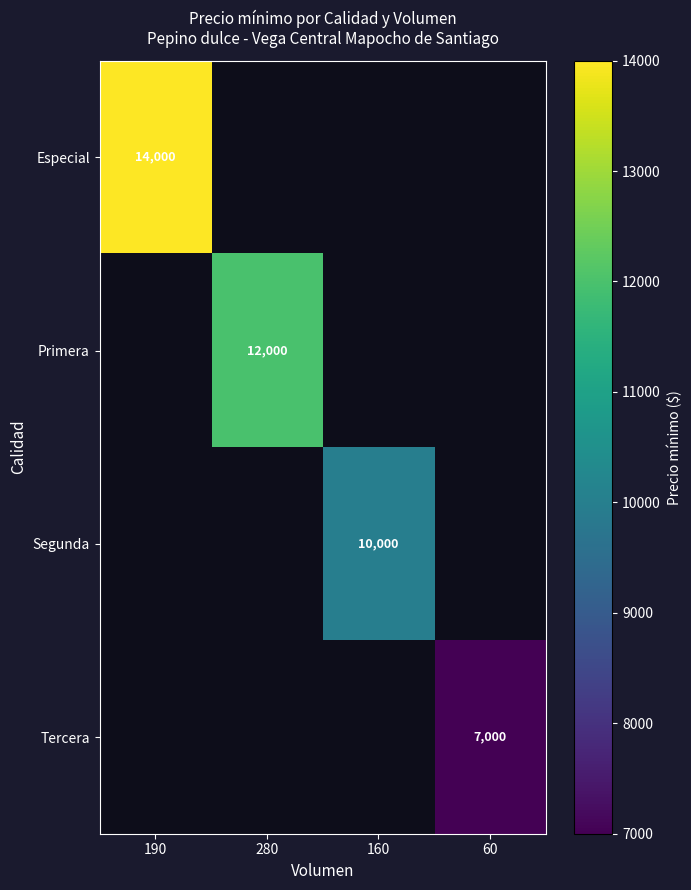

Is it true that Tercera equals 2972 at 60?

False